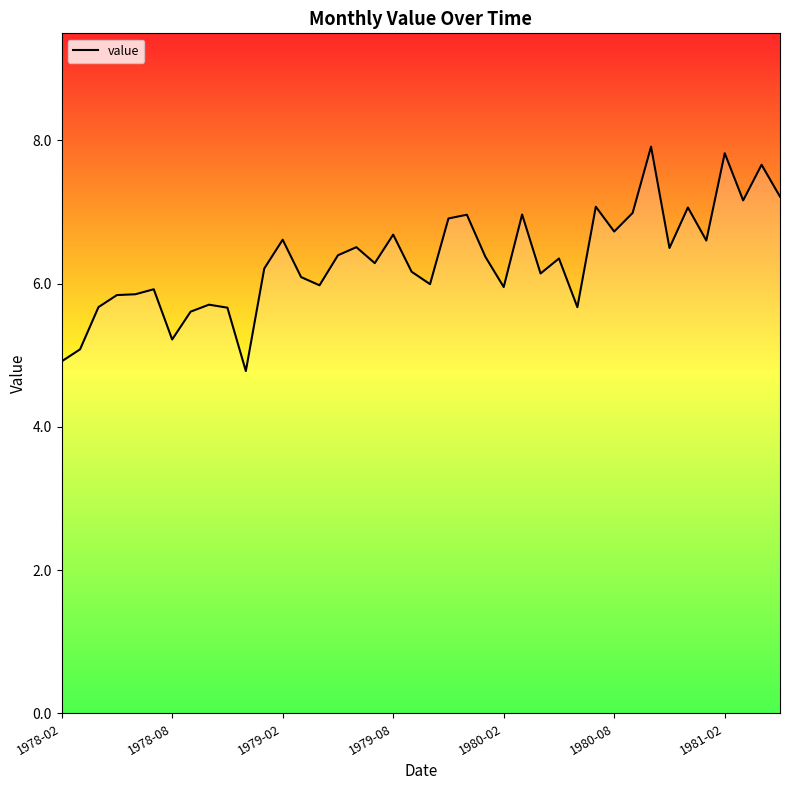

What is the smallest value displayed?

4.8